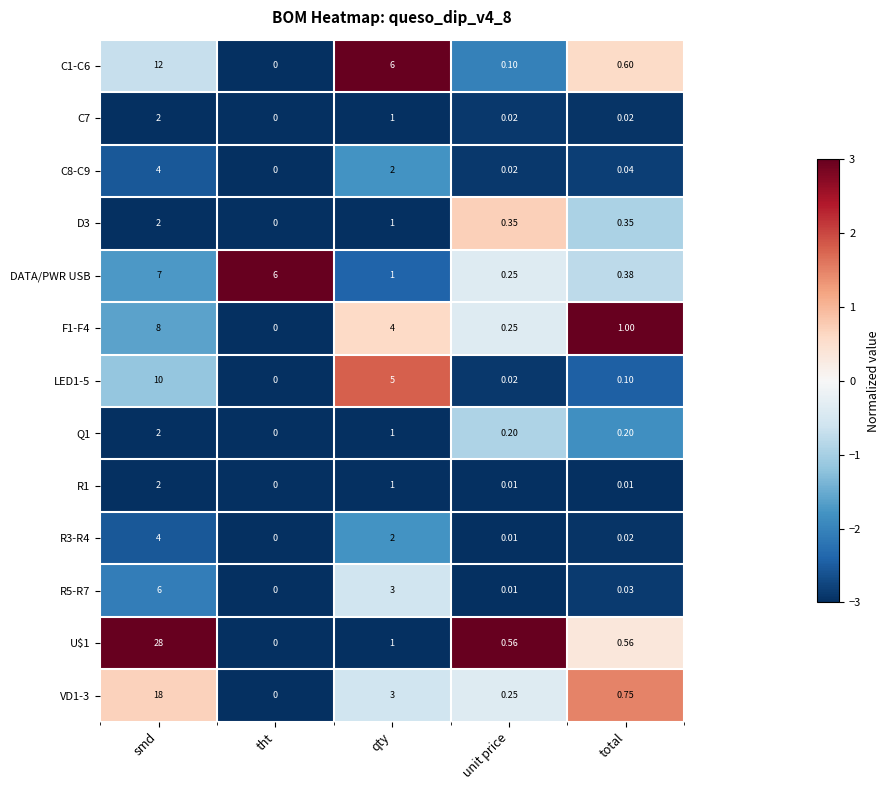

Which label corresponds to the largest value in the chart?

smd